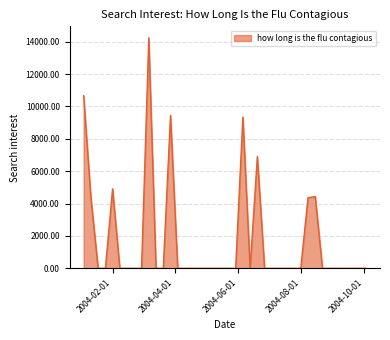

What is the difference between the maximum and minimum values?

14232.7